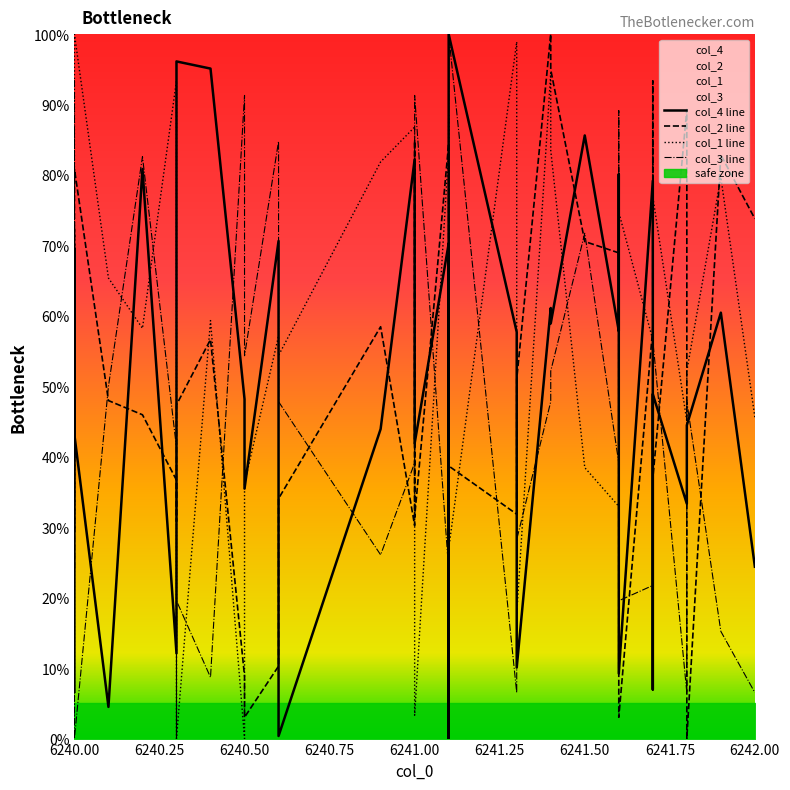

At how many categories does at least one series exceed 76?

26